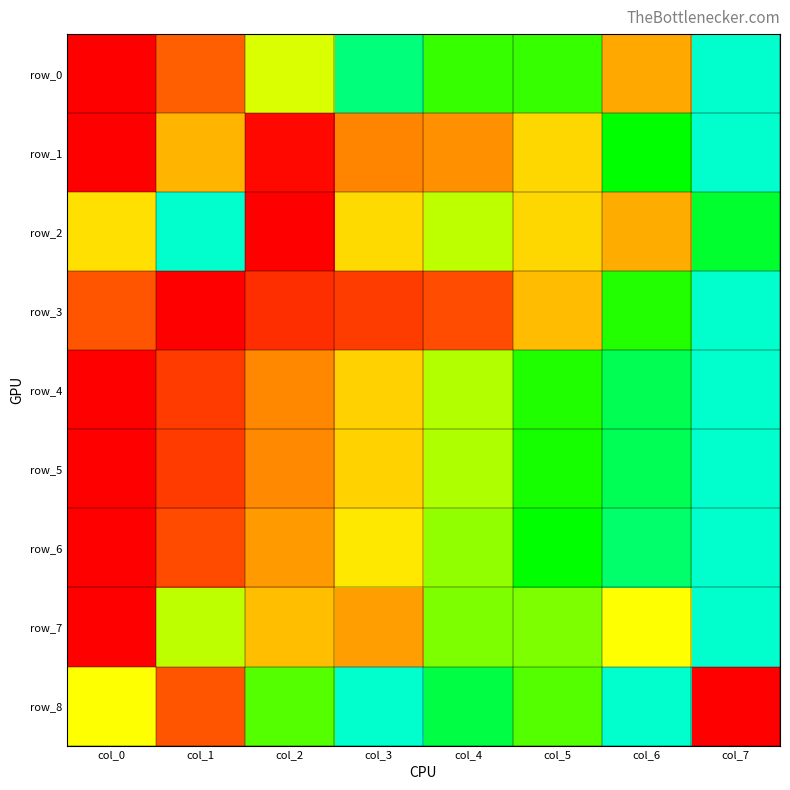

Reading right to left, transcribe all the data shown in this chart.

row_0: col_7=1.0	col_6=0.3	col_5=0.7	col_4=0.7	col_3=0.9	col_2=0.5	col_1=0.2	col_0=0.0
row_1: col_7=1.0	col_6=0.7	col_5=0.4	col_4=0.3	col_3=0.3	col_2=0.0	col_1=0.4	col_0=0.0
row_2: col_7=0.8	col_6=0.3	col_5=0.4	col_4=0.6	col_3=0.4	col_2=0.0	col_1=1.0	col_0=0.4
row_3: col_7=1.0	col_6=0.7	col_5=0.4	col_4=0.2	col_3=0.1	col_2=0.1	col_1=0.0	col_0=0.2
row_4: col_7=1.0	col_6=0.9	col_5=0.7	col_4=0.6	col_3=0.4	col_2=0.3	col_1=0.1	col_0=0.0
row_5: col_7=1.0	col_6=0.9	col_5=0.7	col_4=0.6	col_3=0.4	col_2=0.3	col_1=0.1	col_0=0.0
row_6: col_7=1.0	col_6=0.9	col_5=0.8	col_4=0.6	col_3=0.5	col_2=0.3	col_1=0.1	col_0=0.0
row_7: col_7=1.0	col_6=0.5	col_5=0.6	col_4=0.6	col_3=0.3	col_2=0.4	col_1=0.6	col_0=0.0
row_8: col_7=0.0	col_6=1.0	col_5=0.7	col_4=0.8	col_3=1.0	col_2=0.7	col_1=0.2	col_0=0.5